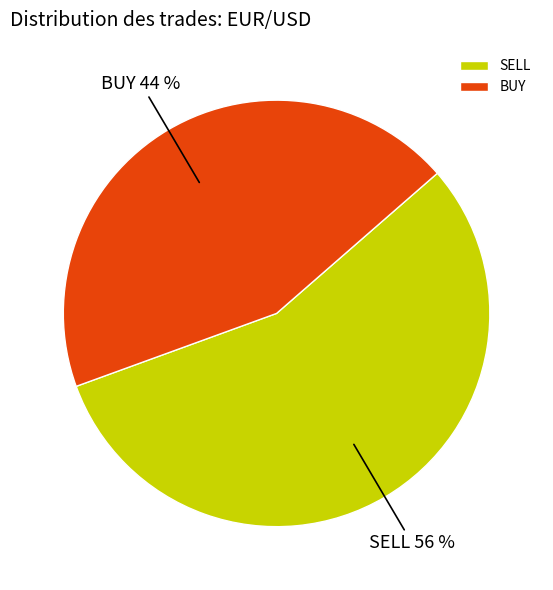

How many slices are in this pie chart?

2